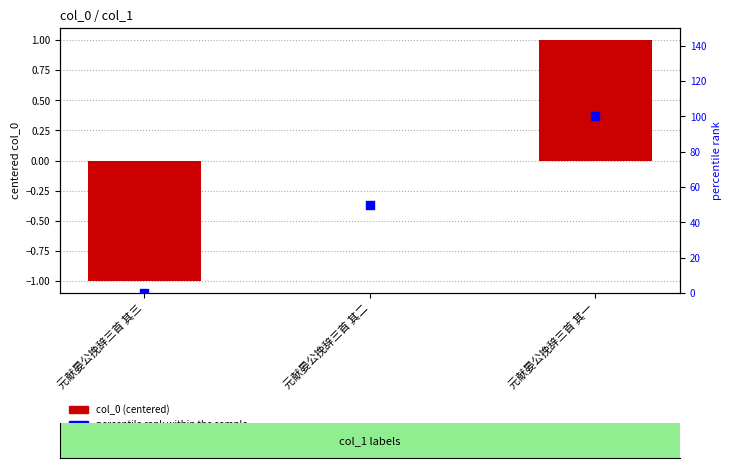

Which series has the largest total across all categories?

percentile rank within the sample